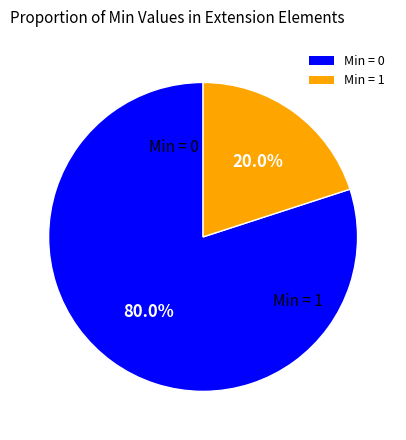

Which slice is the smallest?

Min = 1